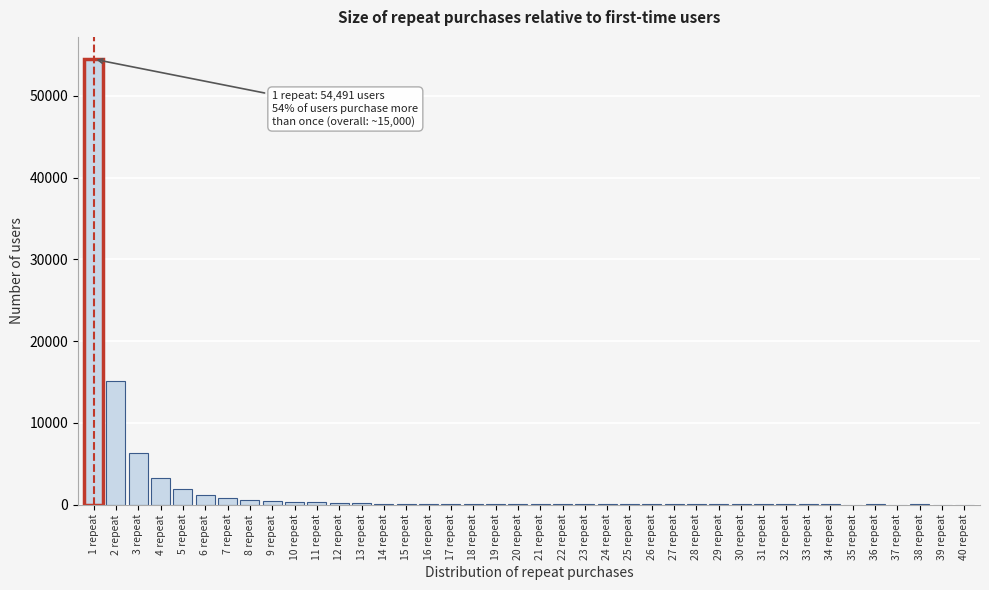

Where is the data nearest to the value 27249?

2 repeat